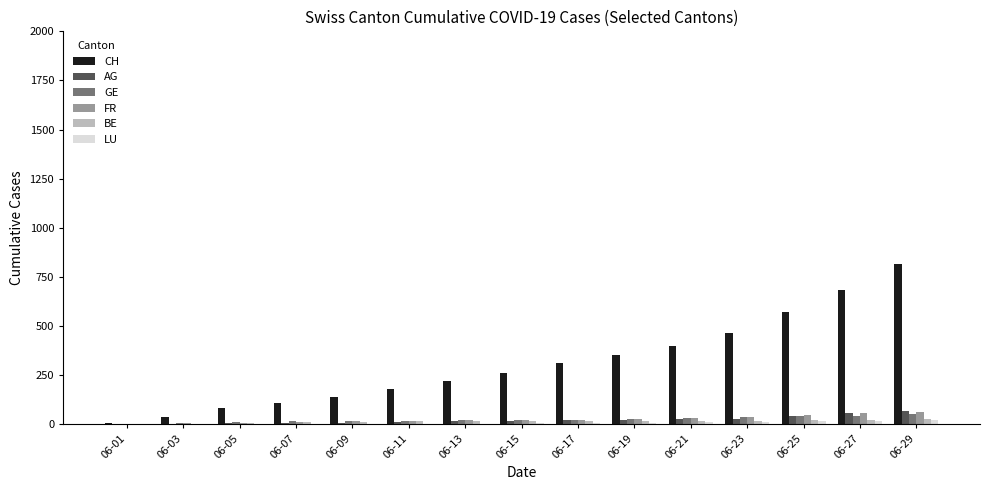

What is the sum of the CH values at 06-03 and 06-11?

216